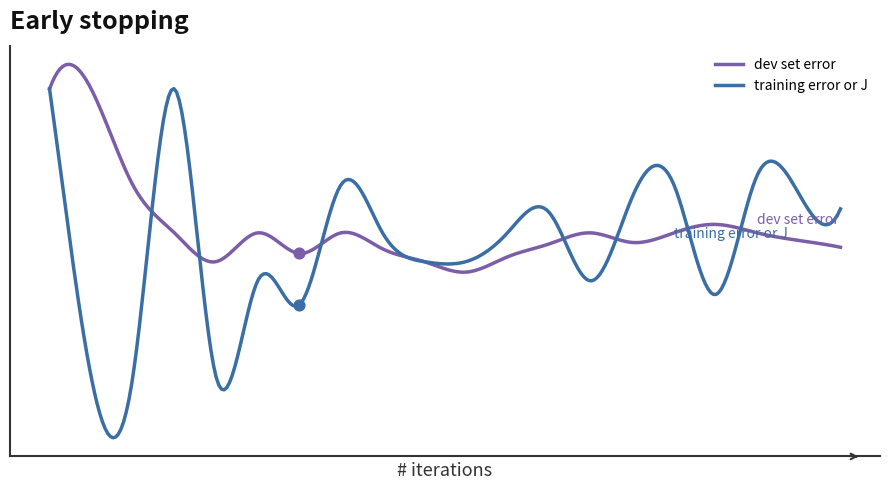

At how many categories does at least one series exceed 0?

20